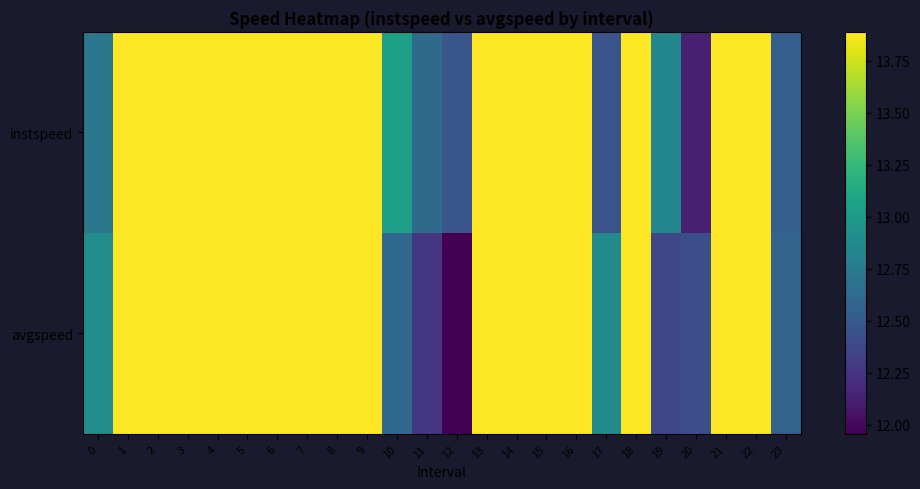

Rank the series by their maximum value, from highest to lowest.

instspeed, avgspeed